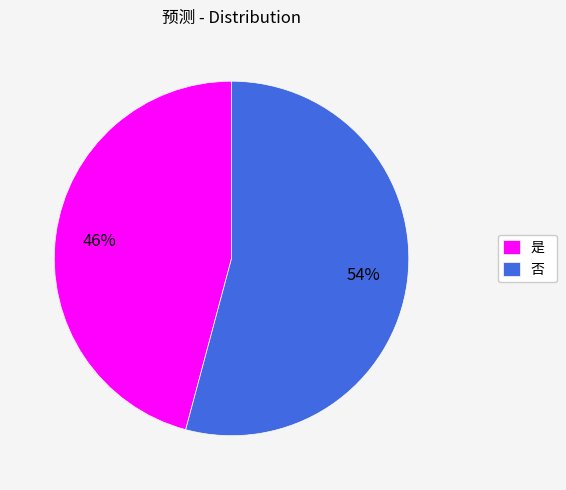

To the nearest percent, what is the combined percentage of 否 and 是?

100%